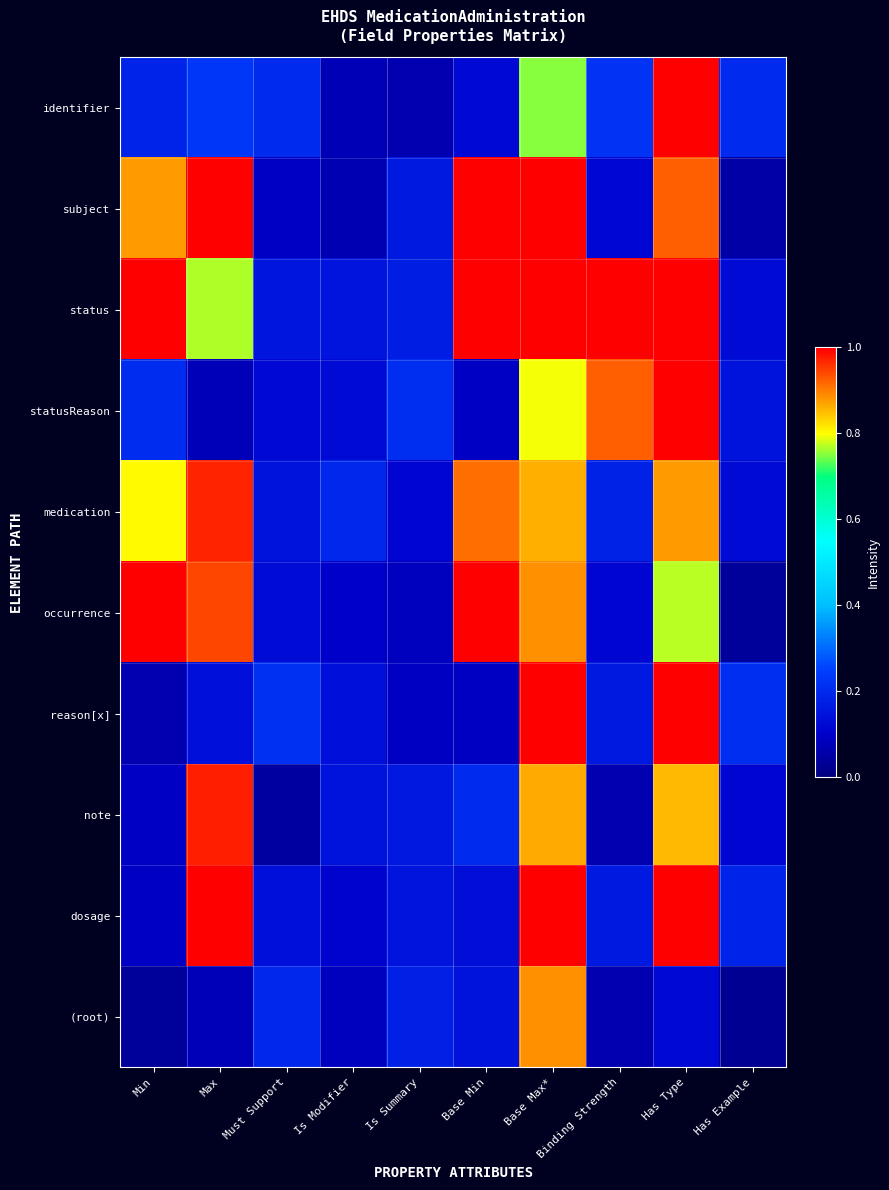

Which has a higher value, Base Min or Base Max*?

Base Max*